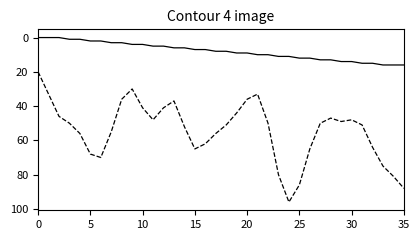

What is the maximum value shown in the chart?

96